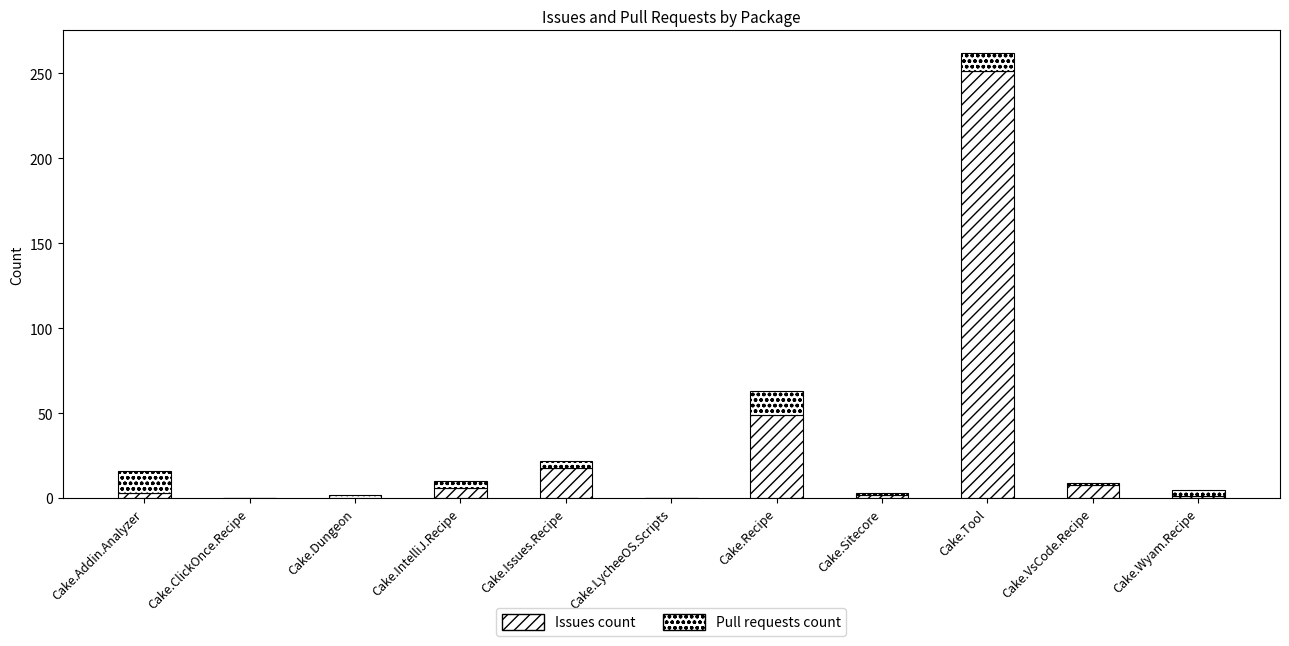

Are the bars horizontal?

No